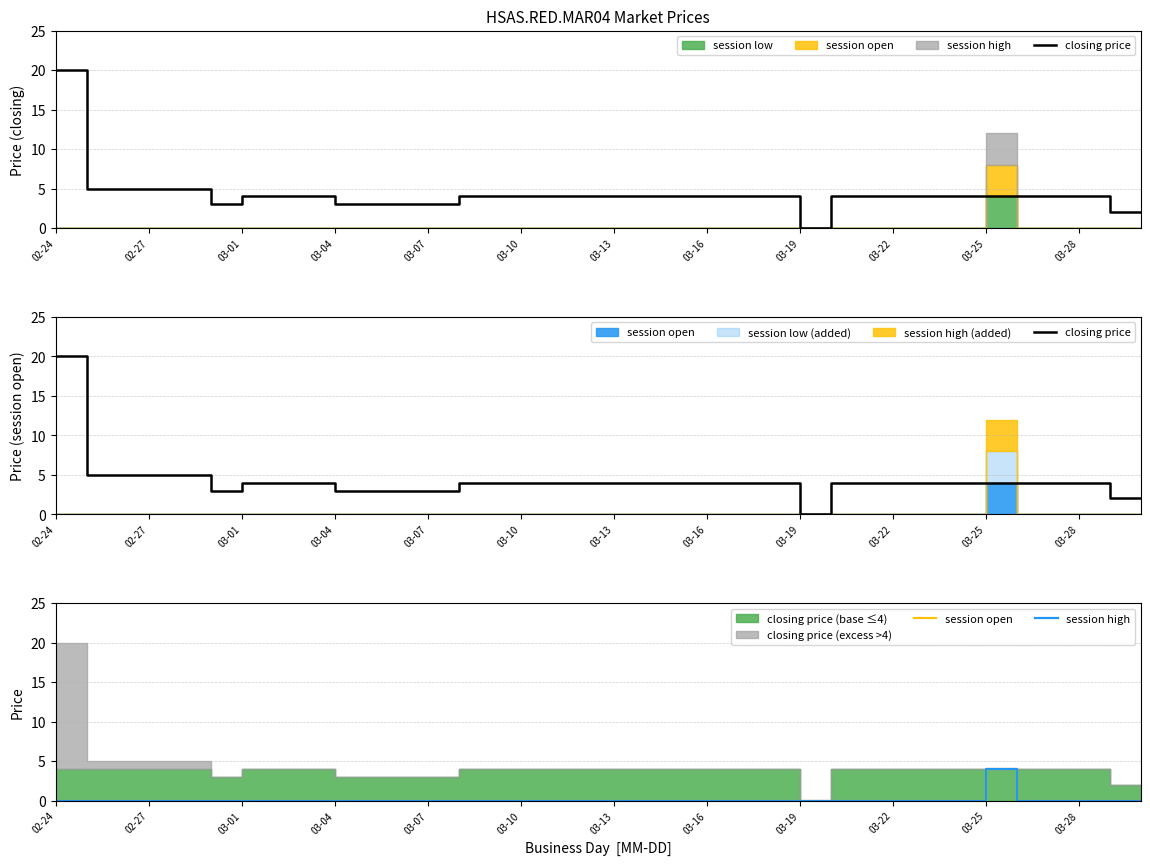

Where is session open nearest to the value 2?

02-24